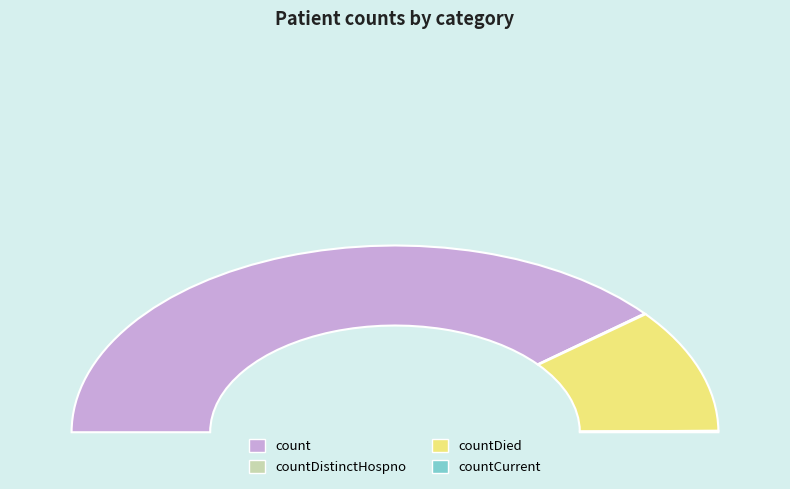

To the nearest percent, what is the difference between the count and countDistinctHospno slice percentages?

78%